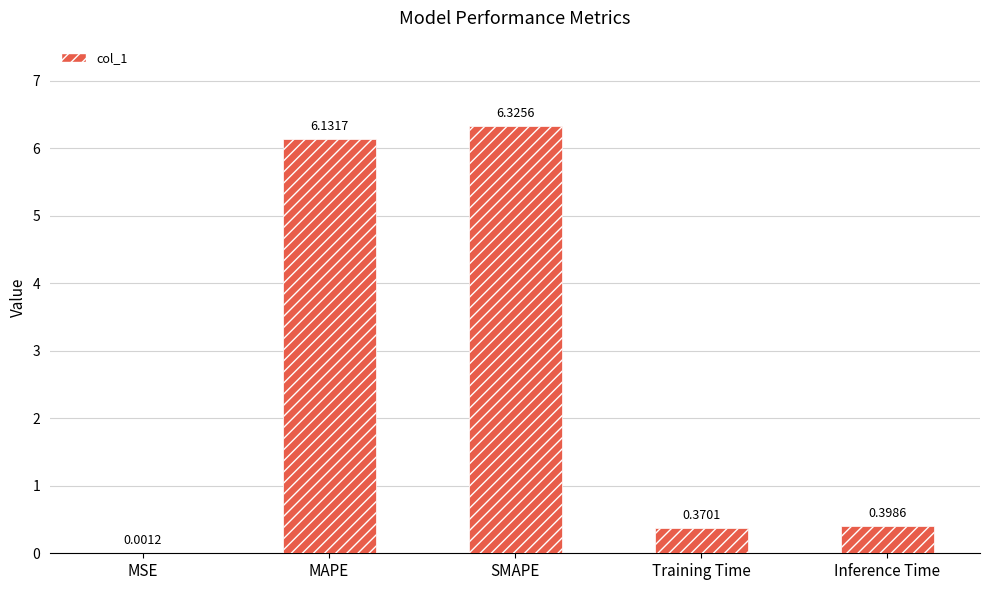

What is the sum of the values at MAPE and Inference Time?

6.5